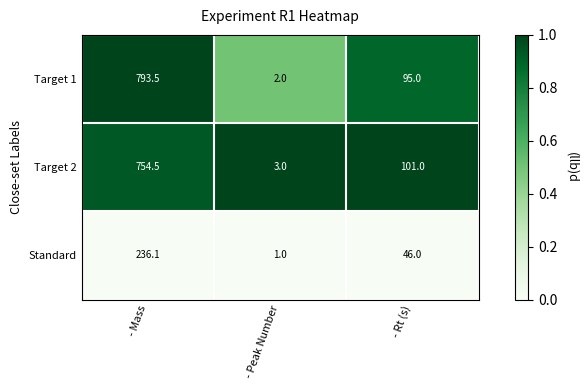

Which category has the lowest value in the Target 1 series?

- Peak Number